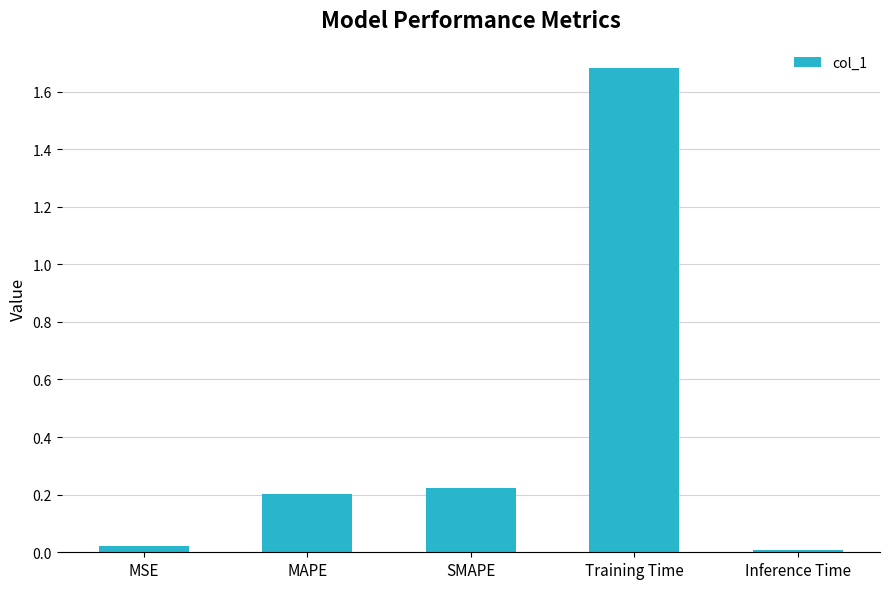

At which category does the chart reach its peak across all series?

Training Time